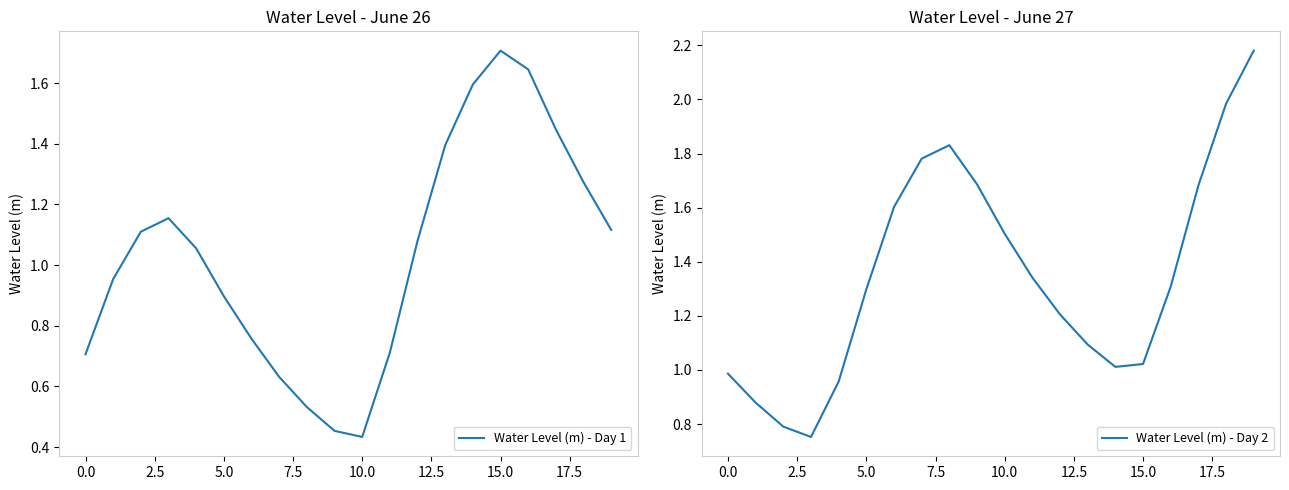

What is the spread (max minus min) of values at 2.5?

0.3